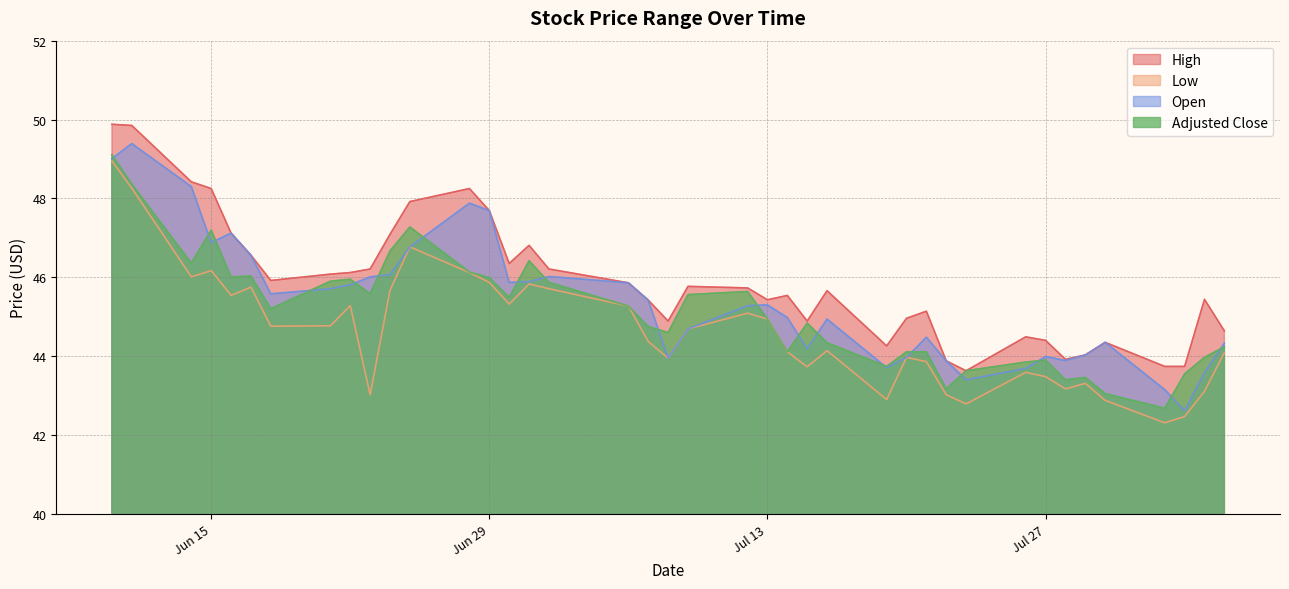

True or false: high has a value of 45.4 at 2021-08-04.

True